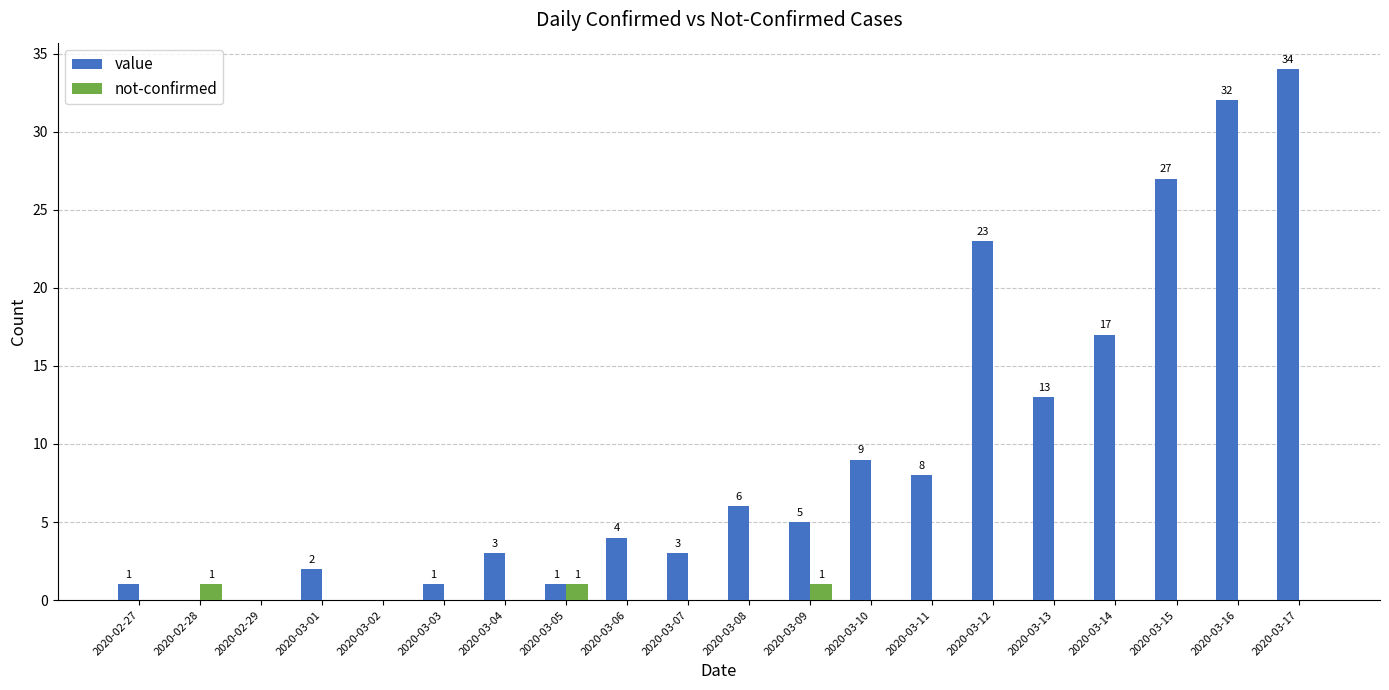

How many values in the not-confirmed series exceed 0?

3